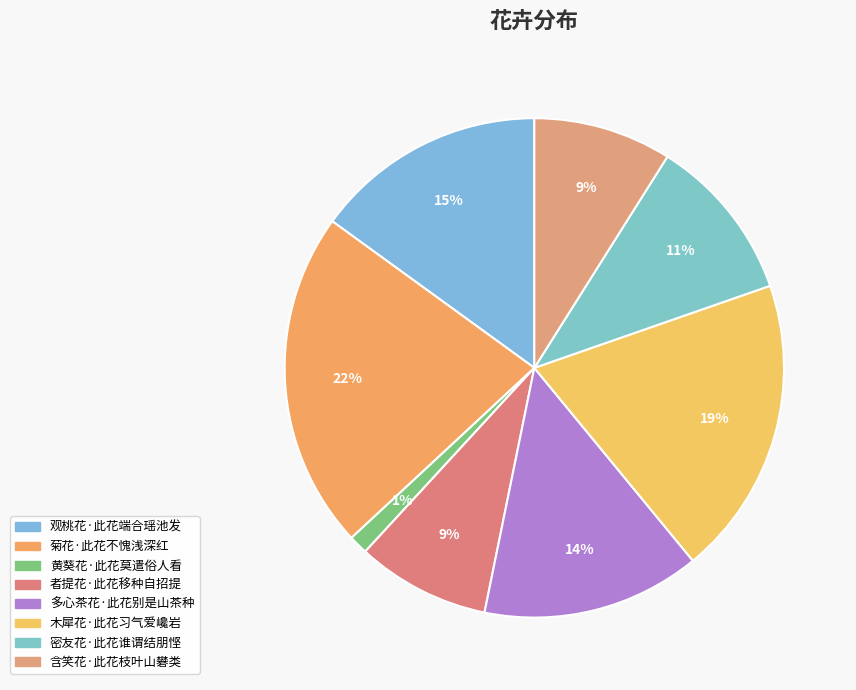

Is the sum of 菊花·此花不愧浅深红 and 木犀花·此花习气爱巉岩 greater than half?

No